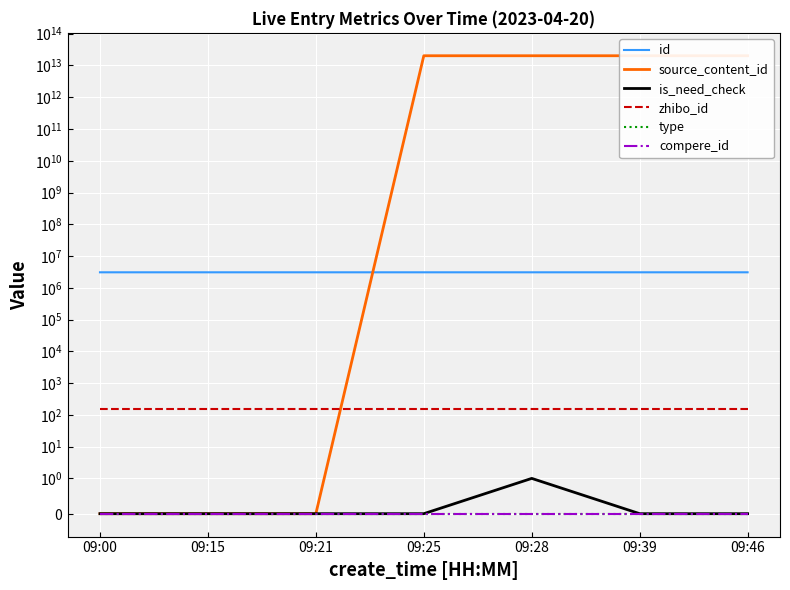

Is the value of source_content_id at 09:25 greater than the value of id at 09:28?

Yes